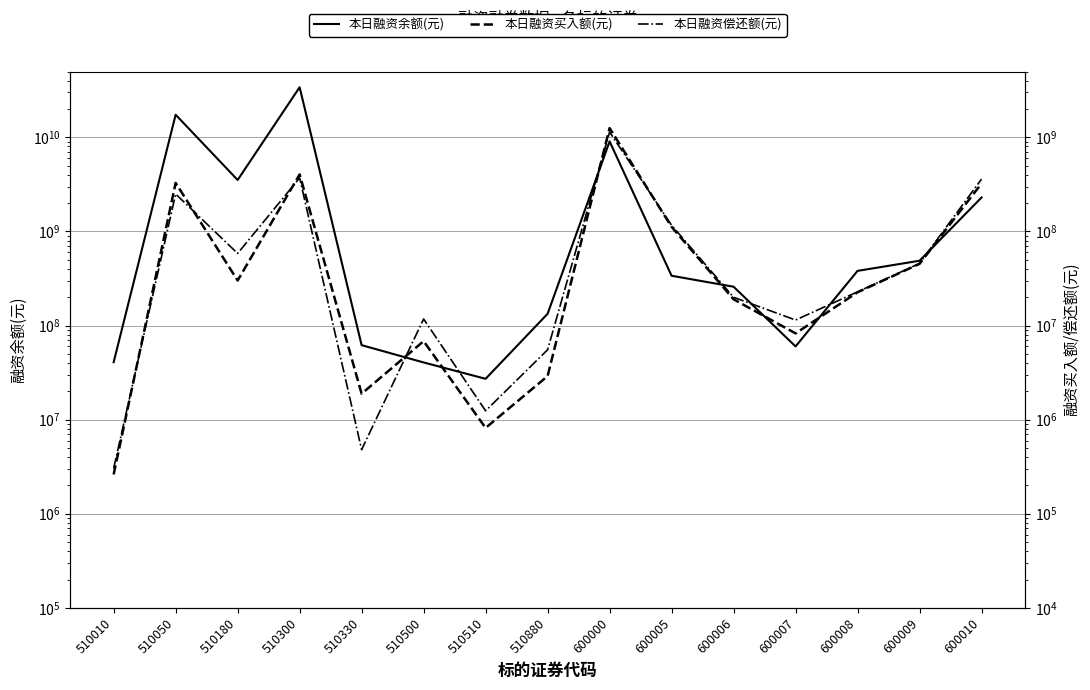

At which category does 本日融资余额(元) reach its first local peak?

510050